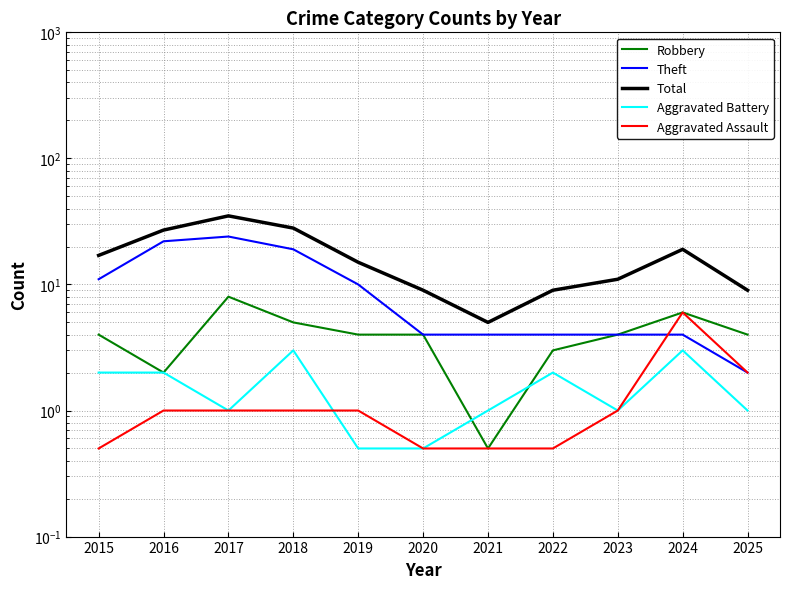

What is the difference between the second highest and second lowest values in the Aggravated Assault series?

1.5